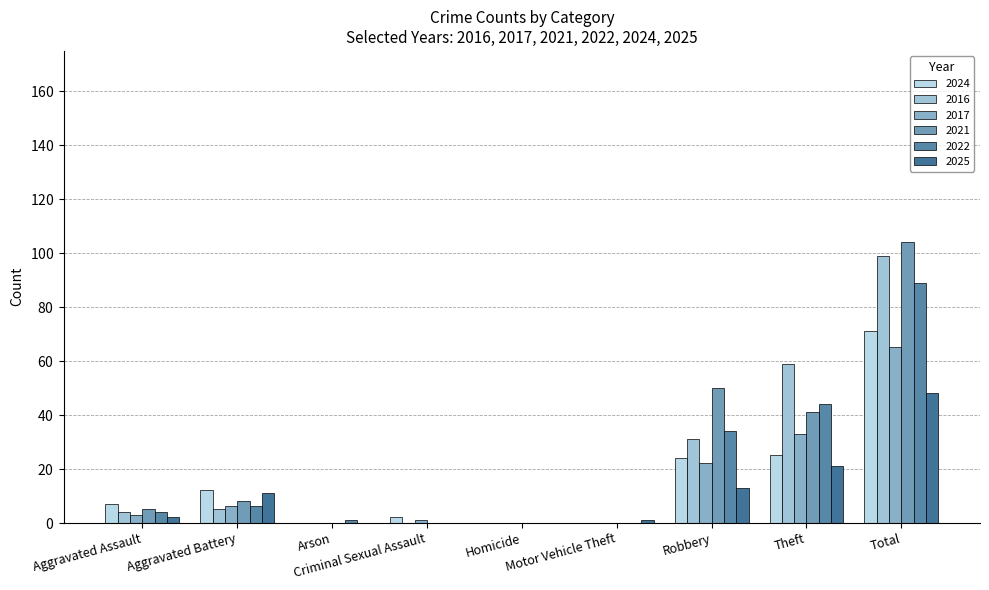

Are the bars grouped side by side (vs. stacked)?

Yes